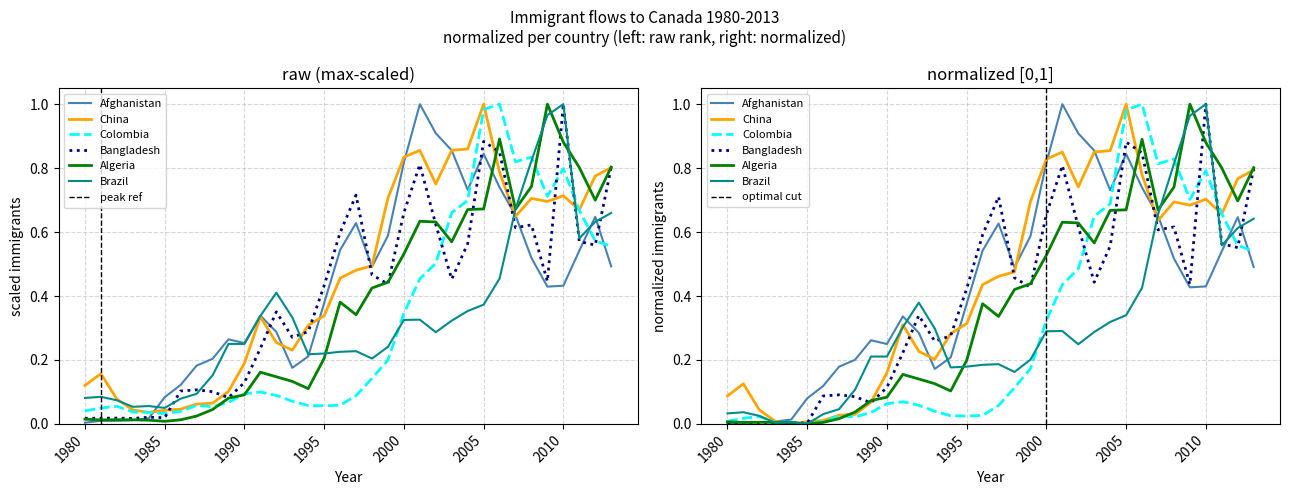

True or false: Afghanistan and Colombia intersect in this chart.

True